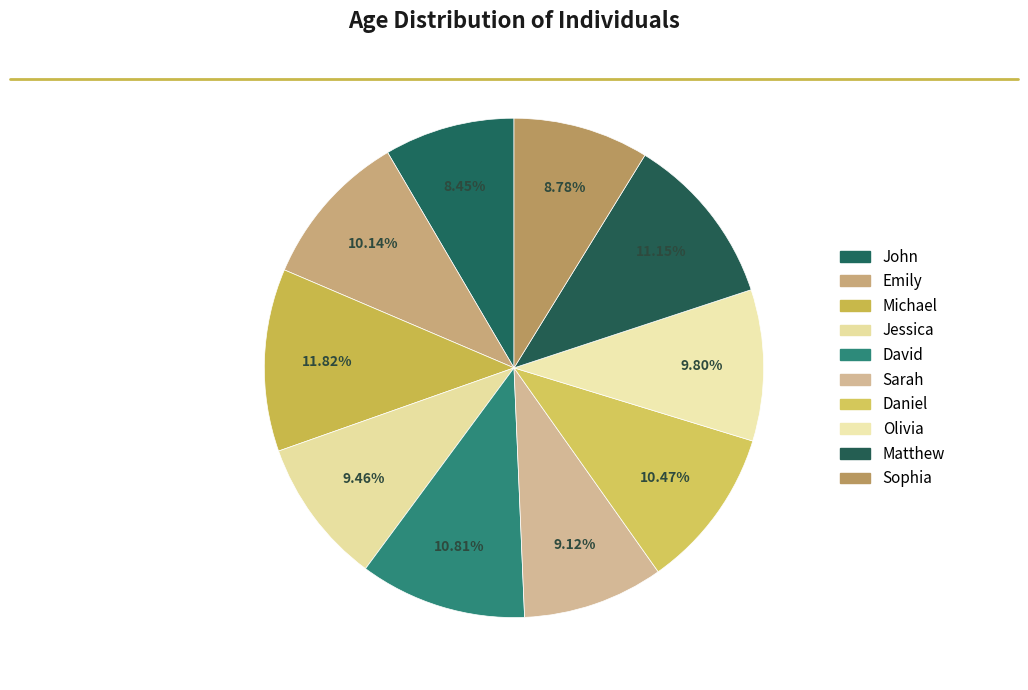

Count the number of slices in the pie.

10